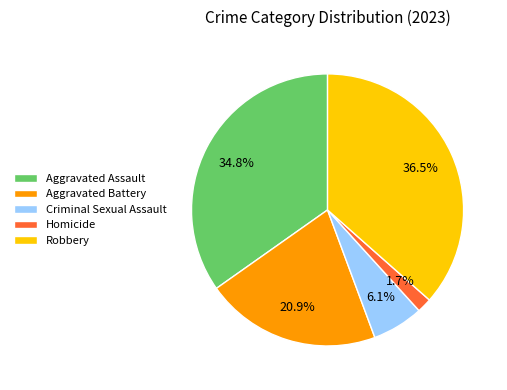

The Aggravated Battery slice represents 9% of the pie. True or false?

False